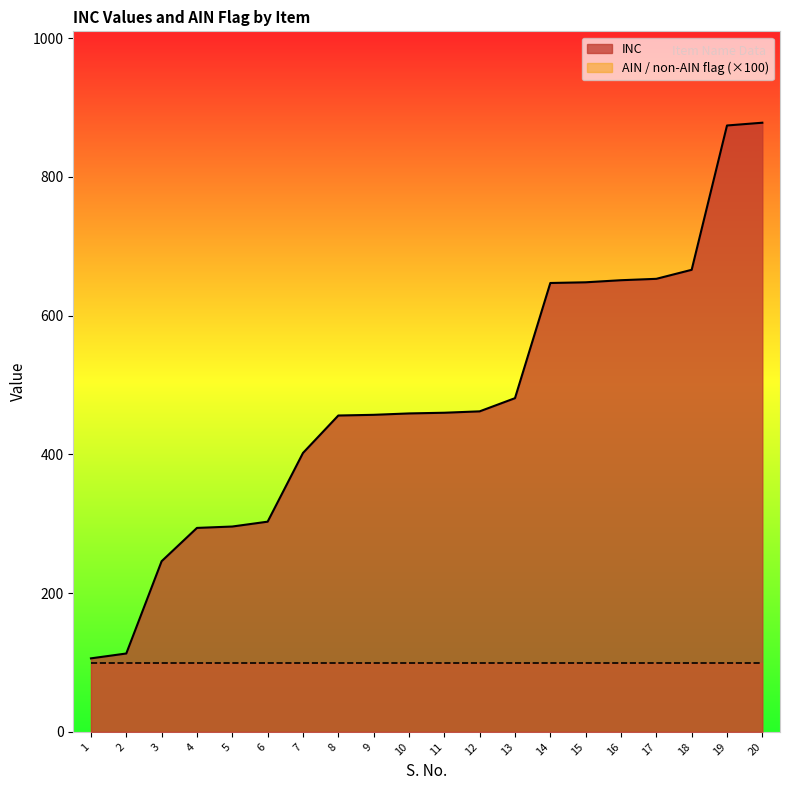

Which label corresponds to the smallest value in the chart?

1